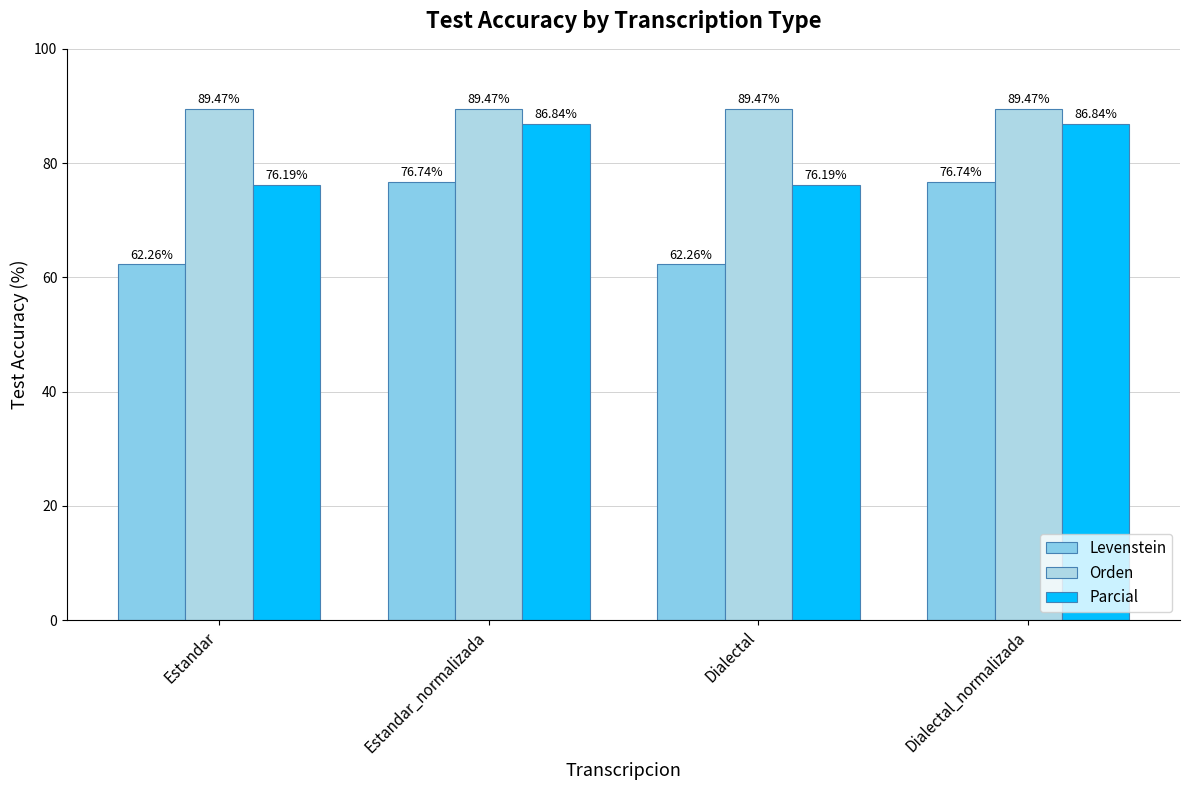

Reading left to right, transcribe all the data shown in this chart.

Levenstein: Estandar=62.3	Estandar_normalizada=76.7	Dialectal=62.3	Dialectal_normalizada=76.7
Orden: Estandar=89.5	Estandar_normalizada=89.5	Dialectal=89.5	Dialectal_normalizada=89.5
Parcial: Estandar=76.2	Estandar_normalizada=86.8	Dialectal=76.2	Dialectal_normalizada=86.8